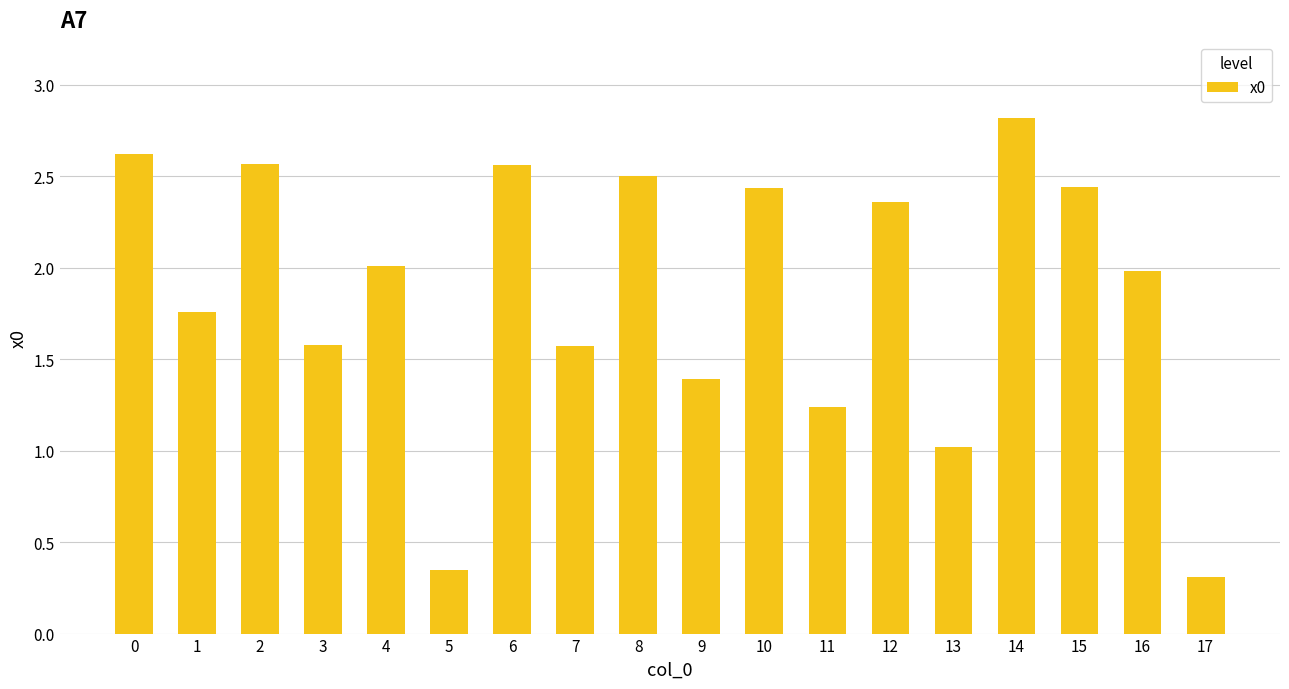

What is the sum of all values?

33.5